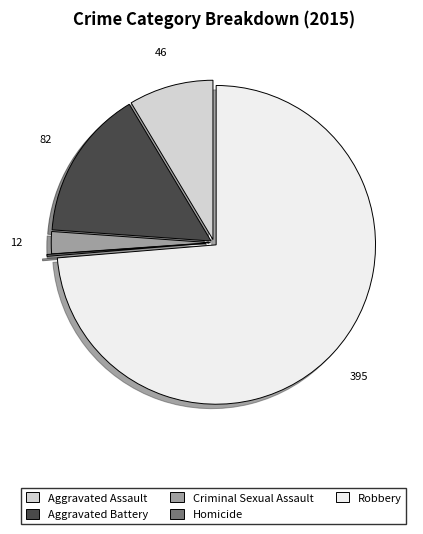

Which slice is the largest?

Robbery